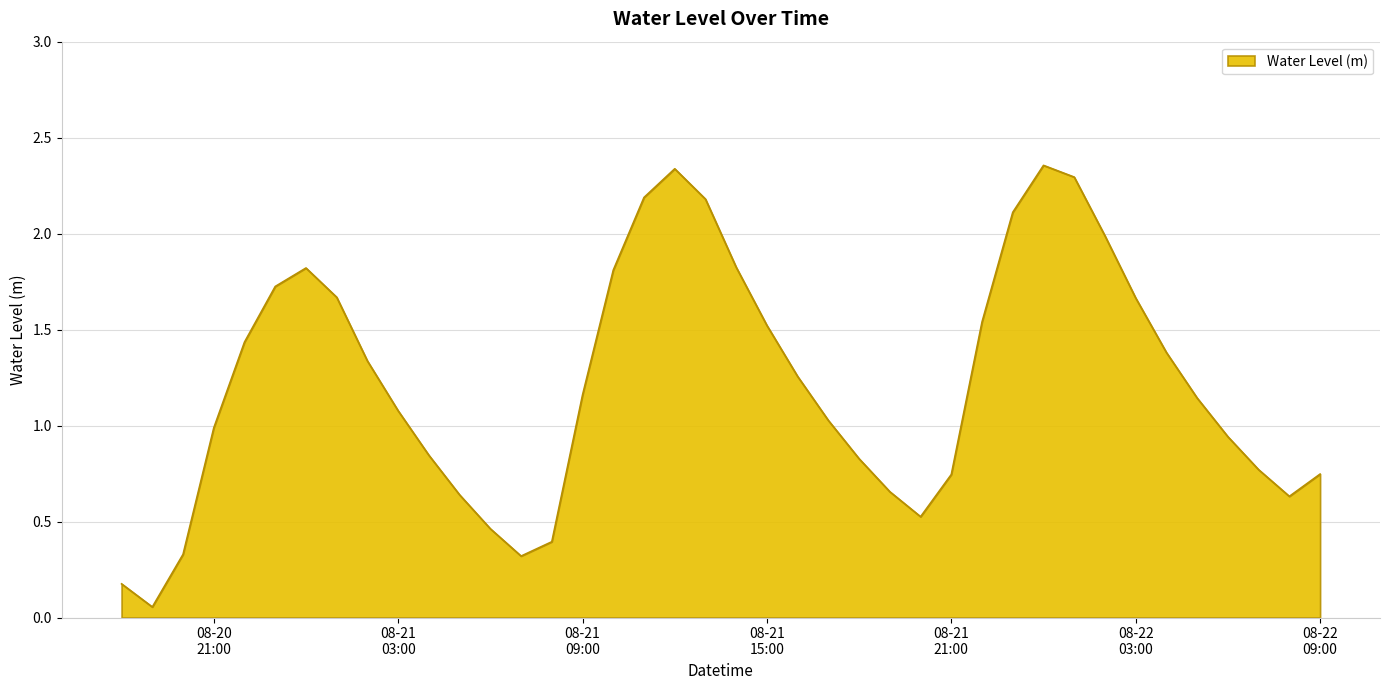

What is the maximum value shown in the chart?

2.4